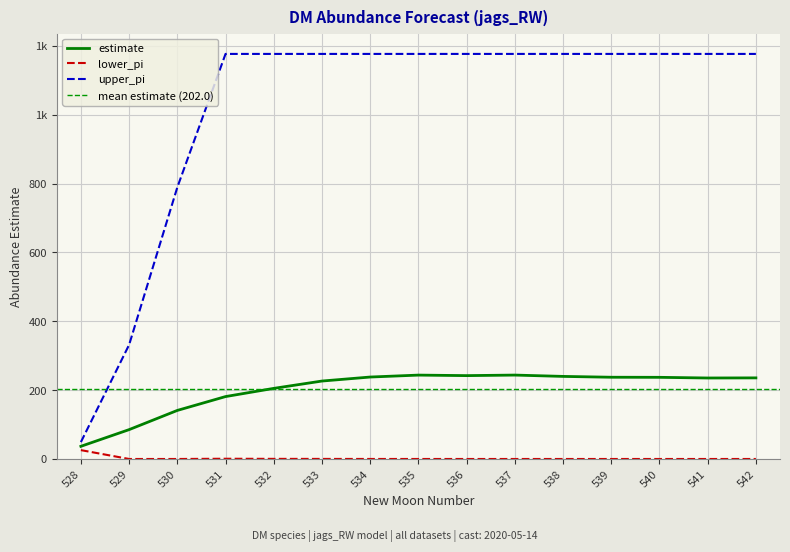

What is the difference between the maximum and minimum values in the upper_pi series?

1127.8